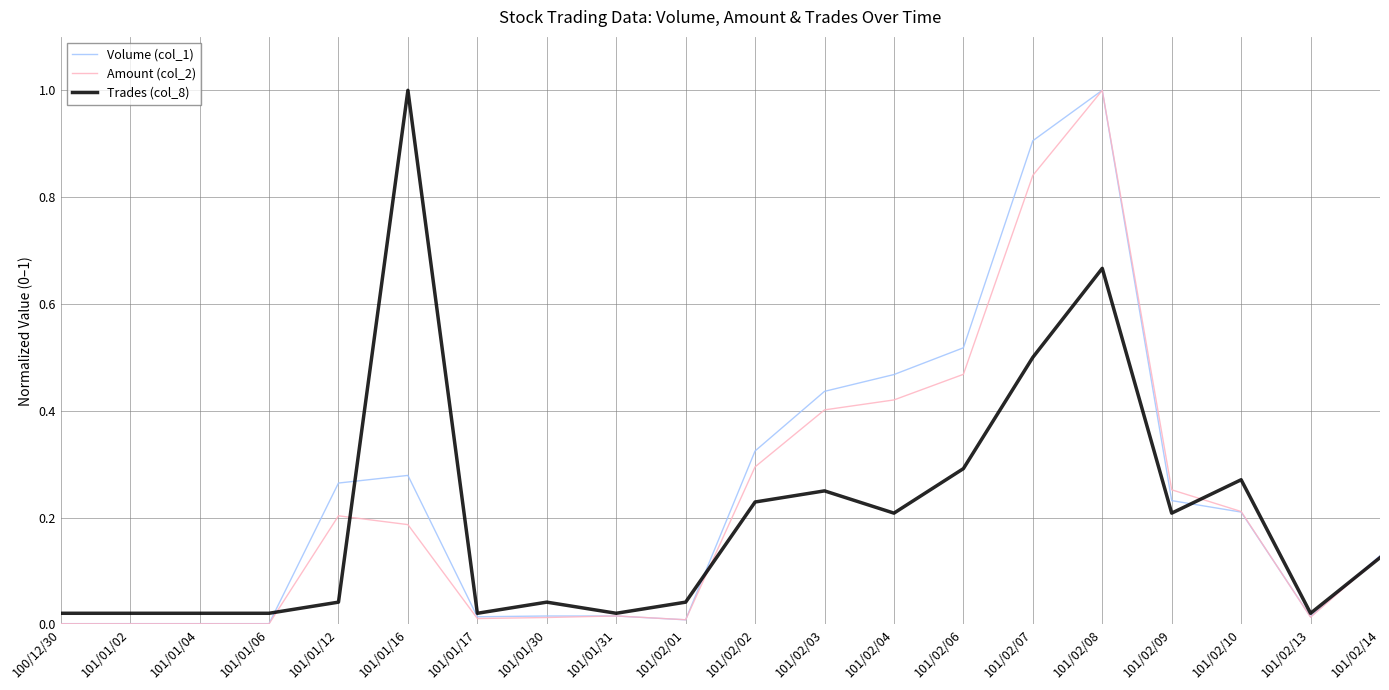

Does the chart have visible grid lines?

Yes